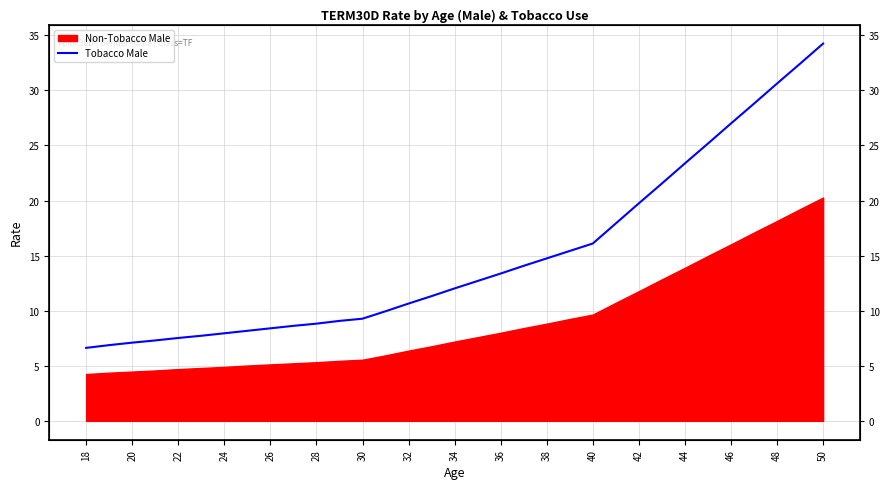

What is the label of the 14th point from the left?

44